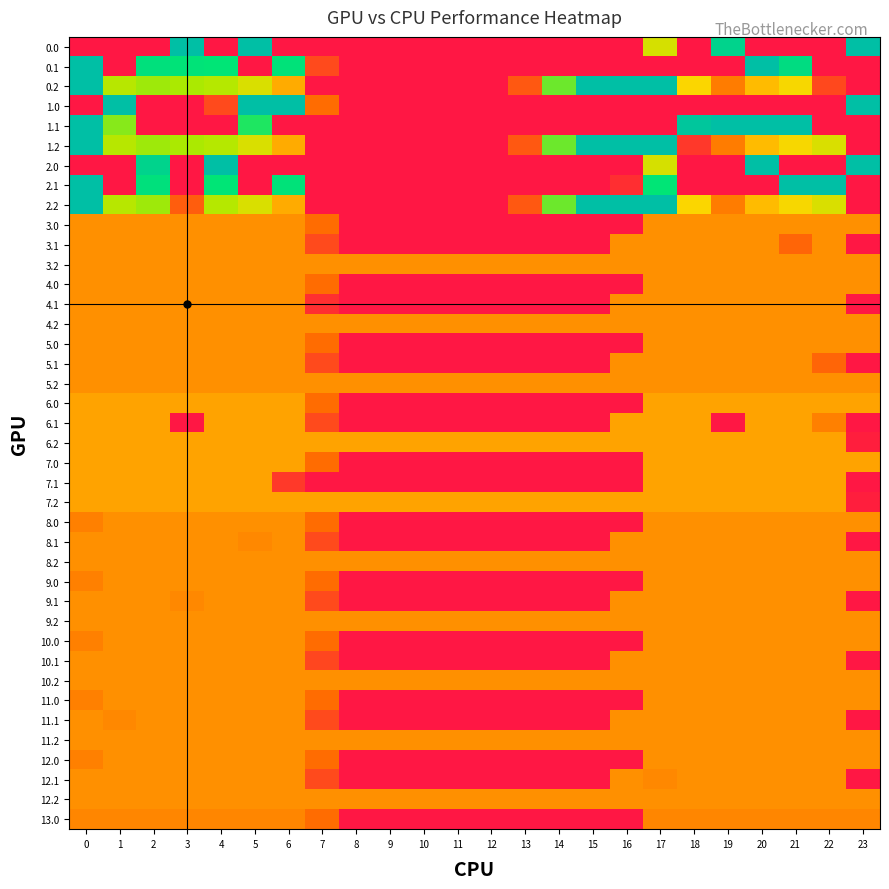

What is the spread (max minus min) of values at 9?

181.0